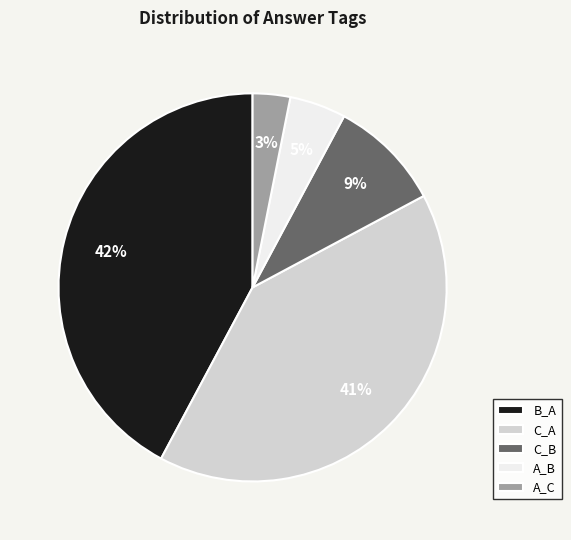

To the nearest percent, what is the difference between the largest and smallest slice percentages?

39%